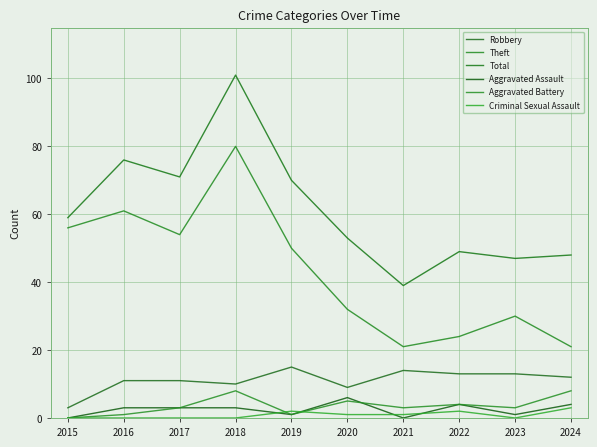

Which series changed the most between 2016 and 2021?

Theft